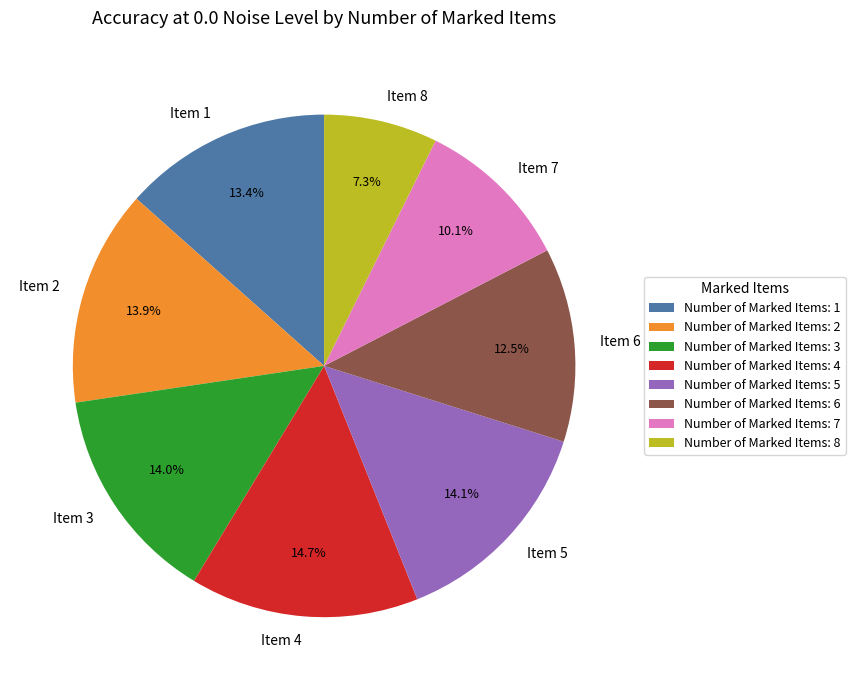

Is there a majority slice in this chart?

No